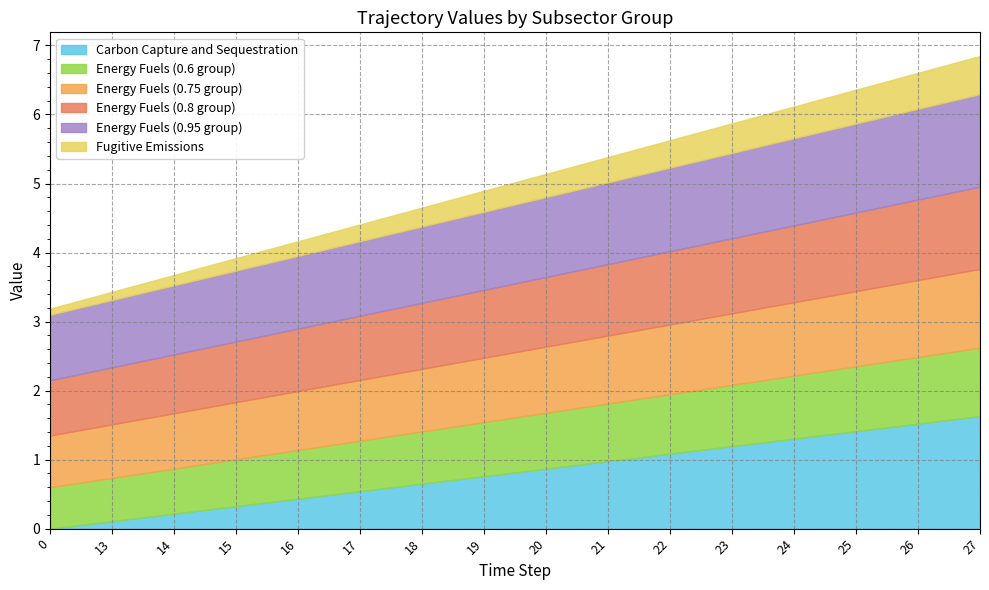

What is the value of the Energy Fuels (0.8 group) point at the 15th from the left?

1.2